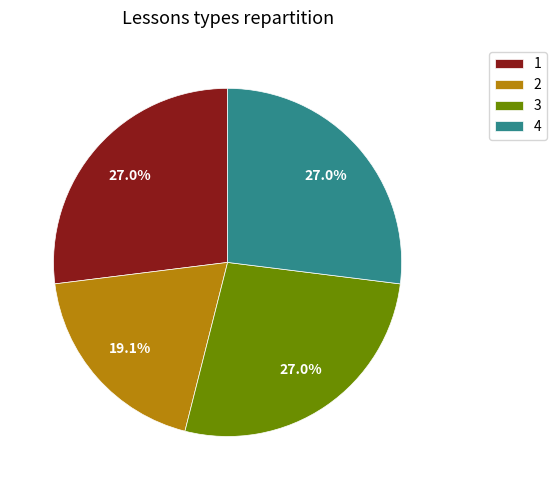

Which category has the smallest portion of the pie?

2